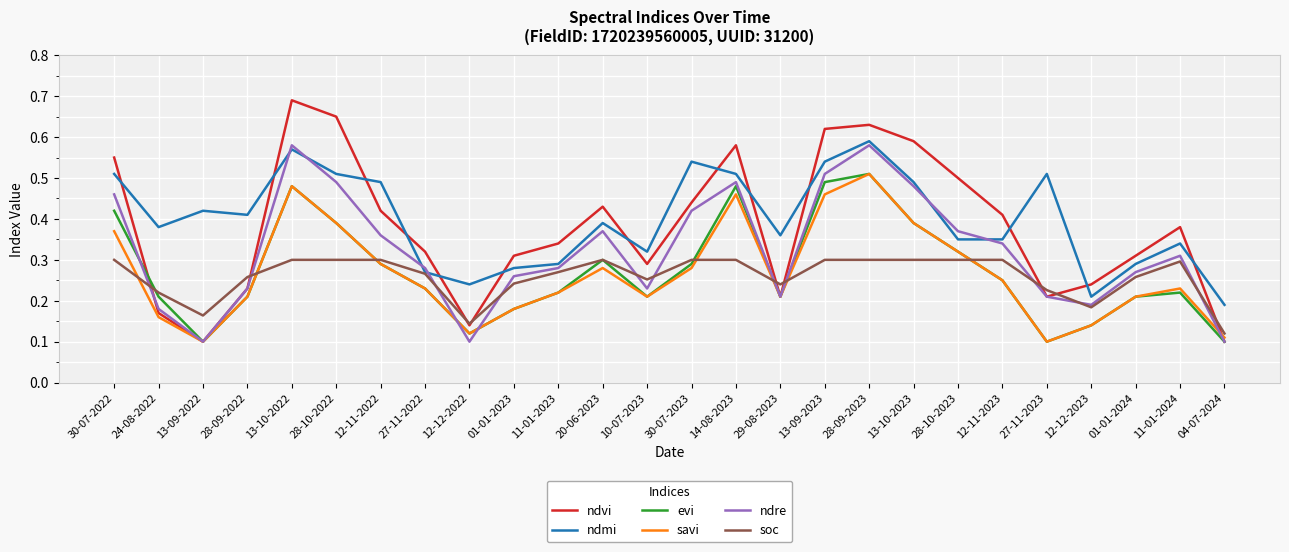

Is the value of ndre at 28-09-2022 greater than the value of evi at 12-11-2023?

No